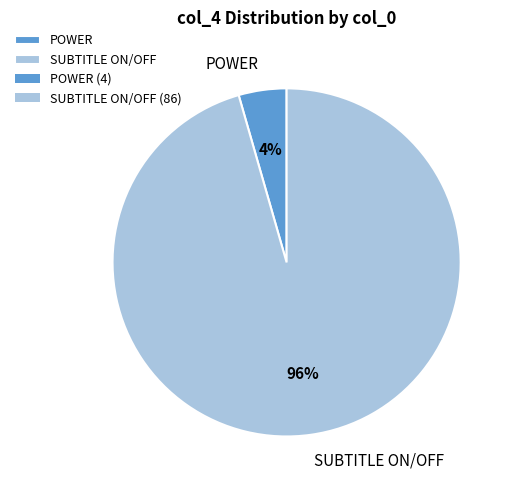

To the nearest percent, what percentage of the pie is SUBTITLE ON/OFF?

96%